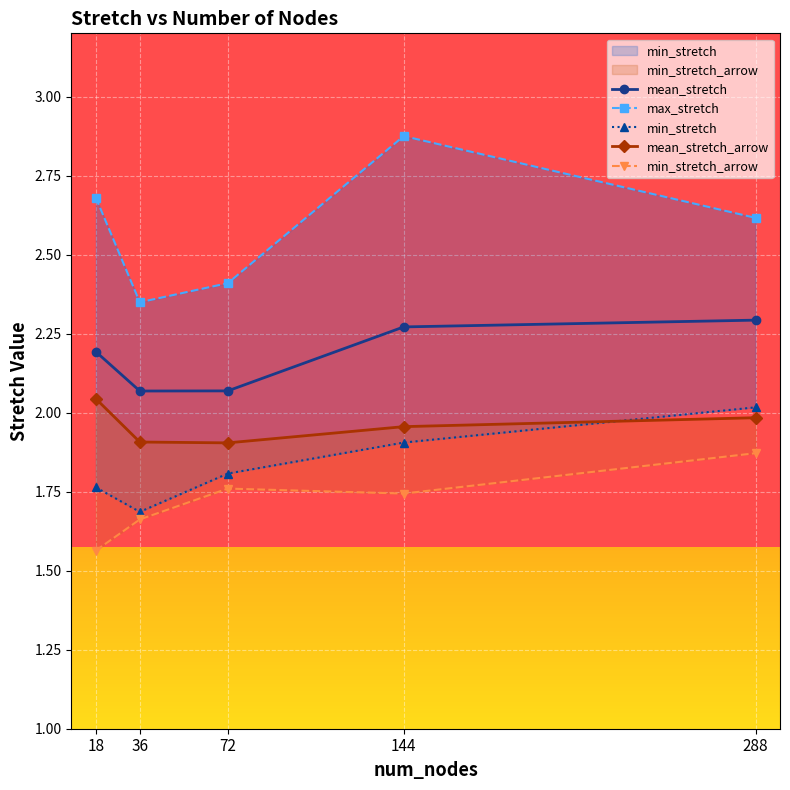

Where do min_stretch and mean_stretch_arrow first cross each other?

144 and 288